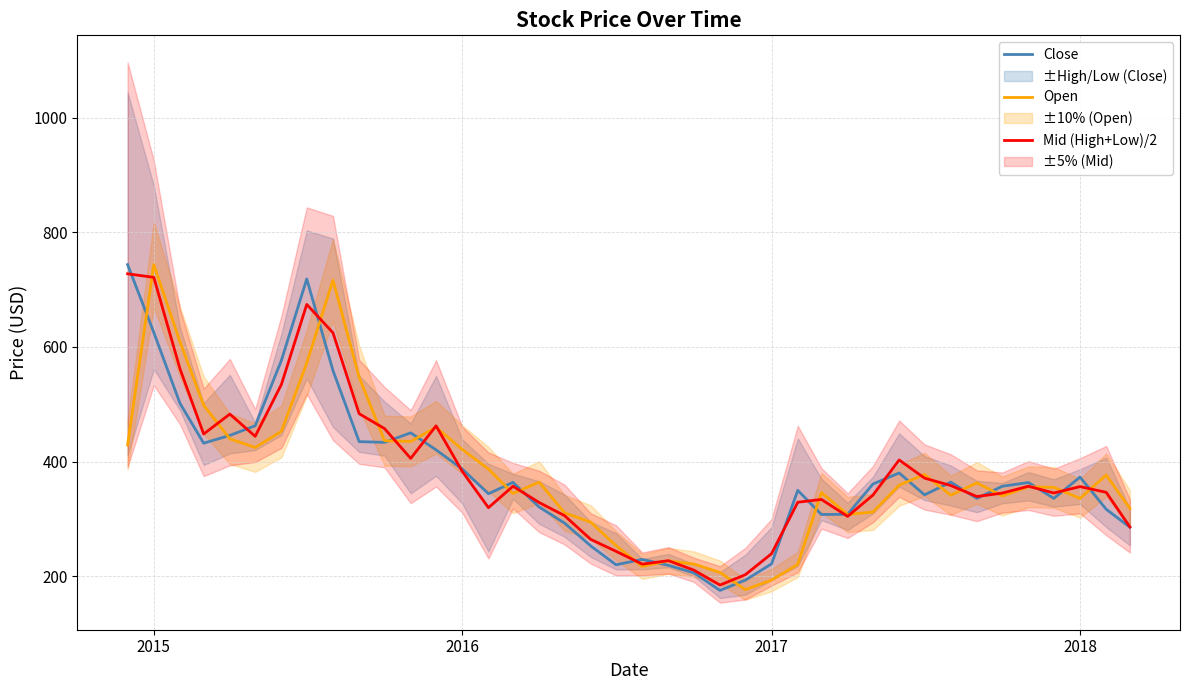

How many interior local peaks does the Open series have?

10